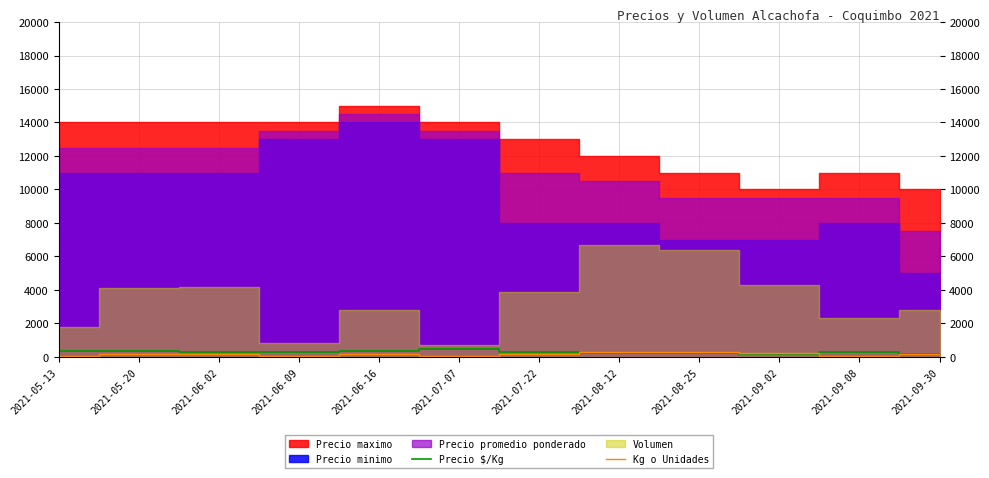

Which series ends up on top after the final intersection of Precio $/Kg and Kg o Unidades?

Precio $/Kg